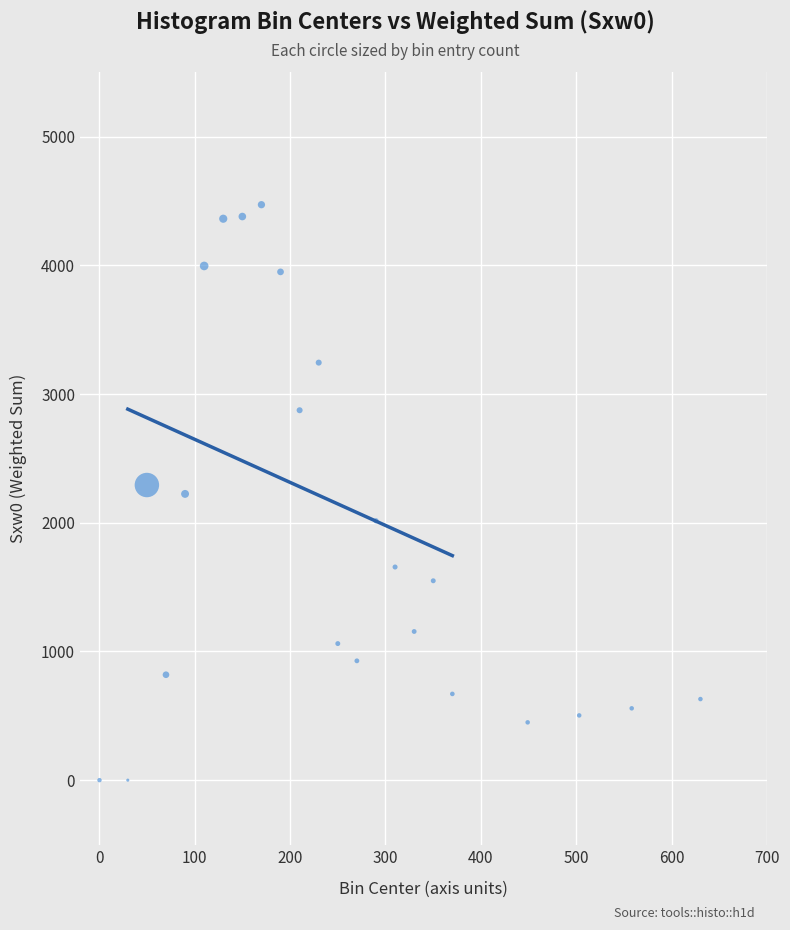

How many points are shown in the scatter plot?

23